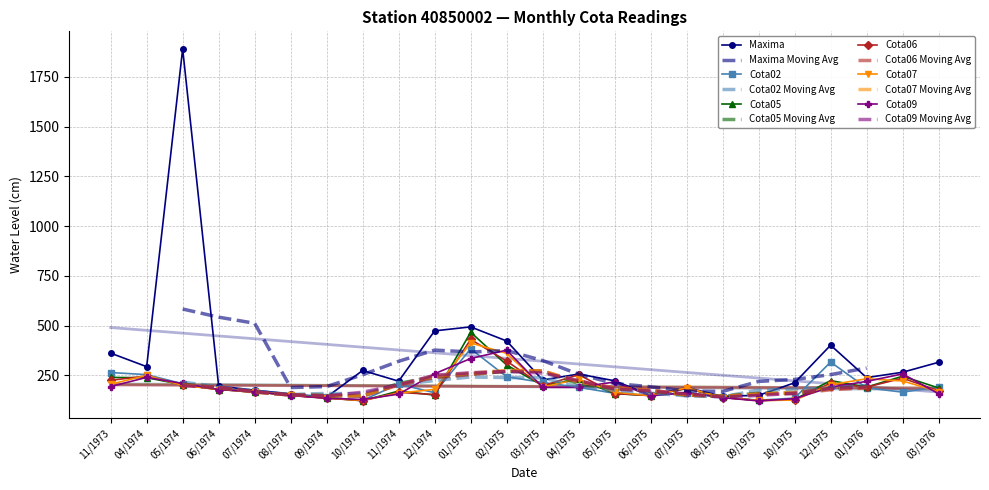

How many values in the Cota09 series are below 190?

12